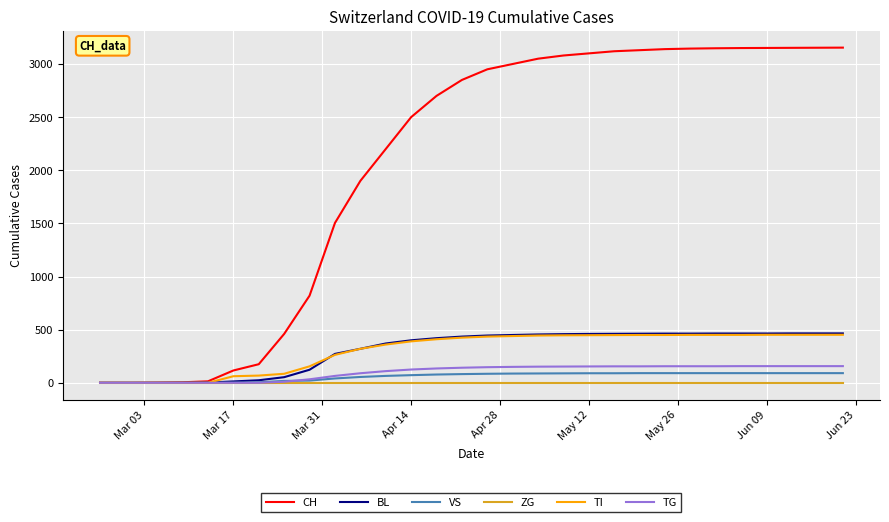

Which series has the largest total across all categories?

CH